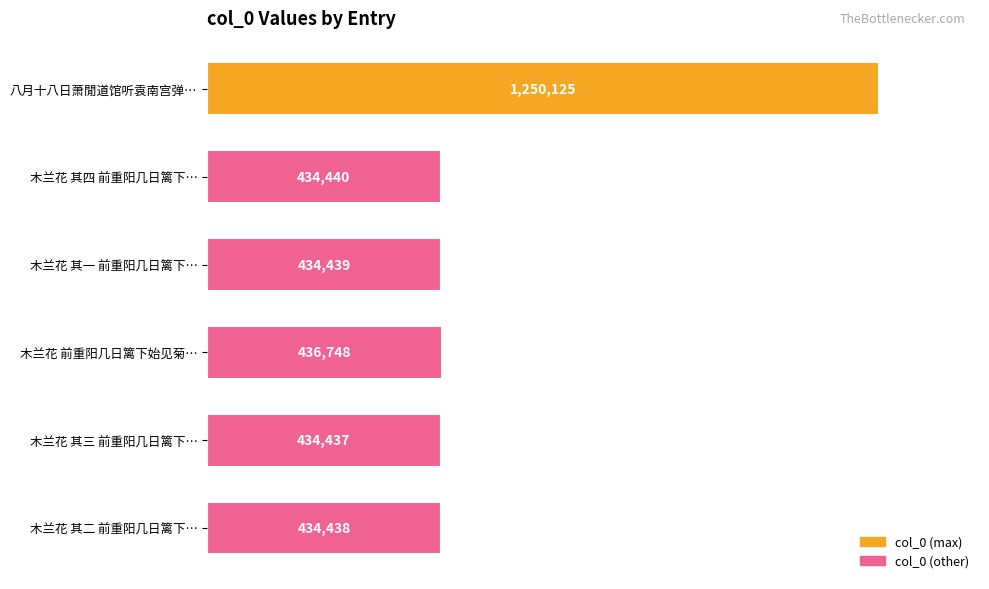

What is the minimum value shown in the chart?

434437